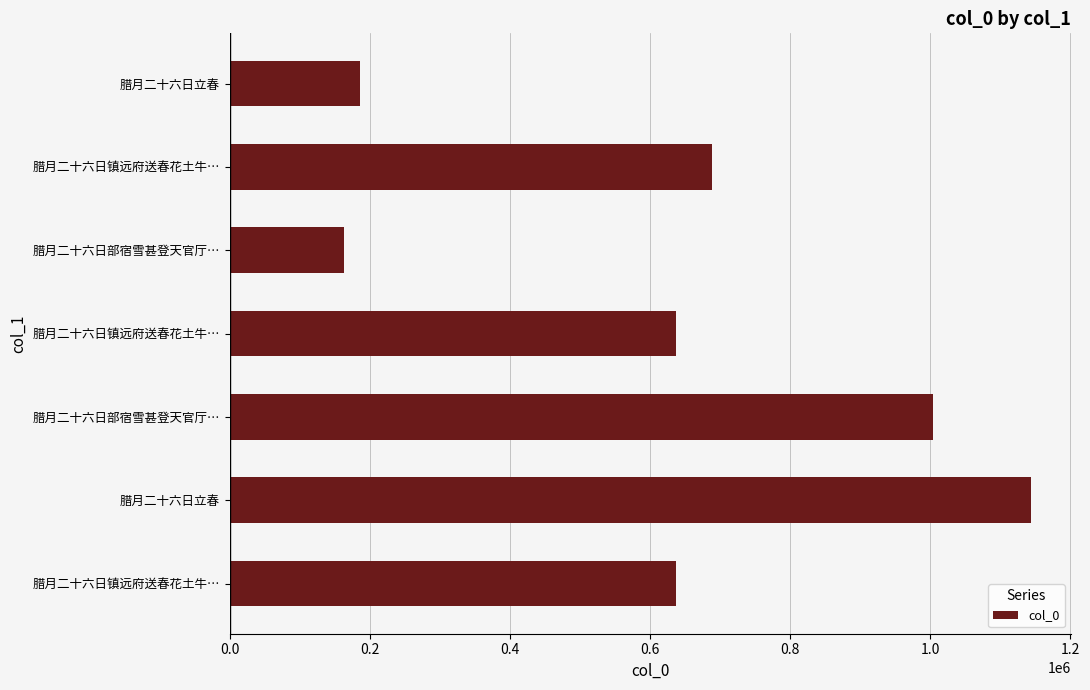

Does the chart contain any negative values?

No